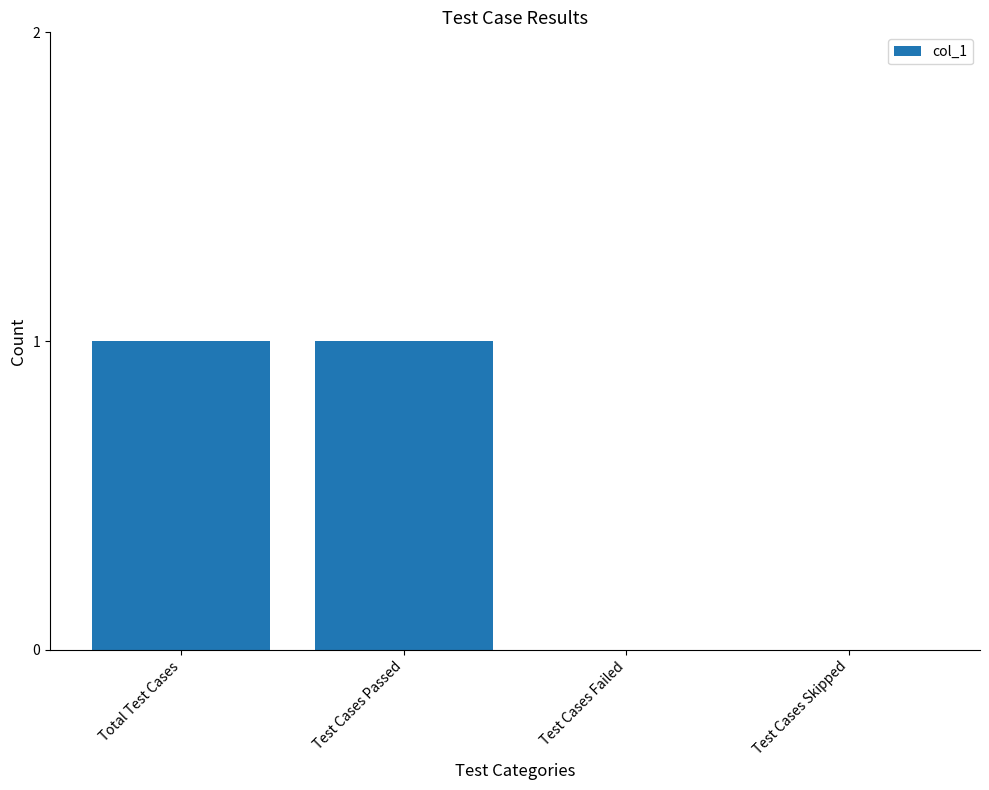

Is it true that the value at Test Cases Passed is 1?

True